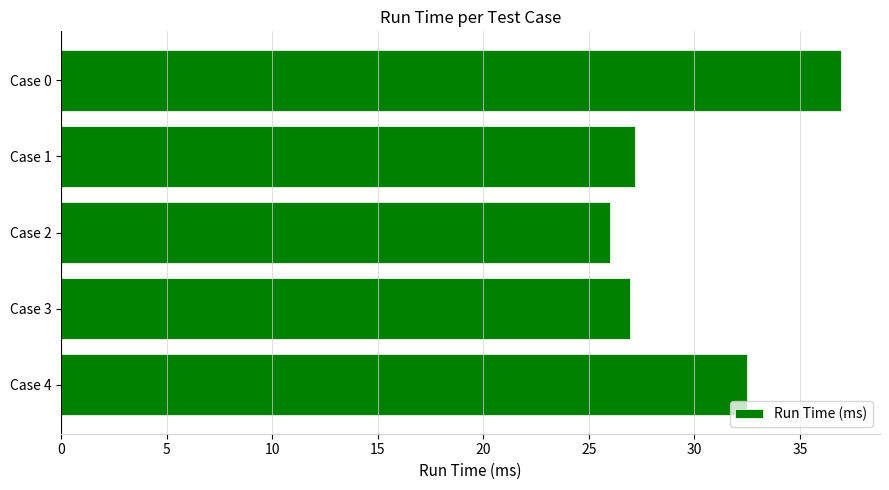

What is the difference between the maximum and minimum values?

10.9